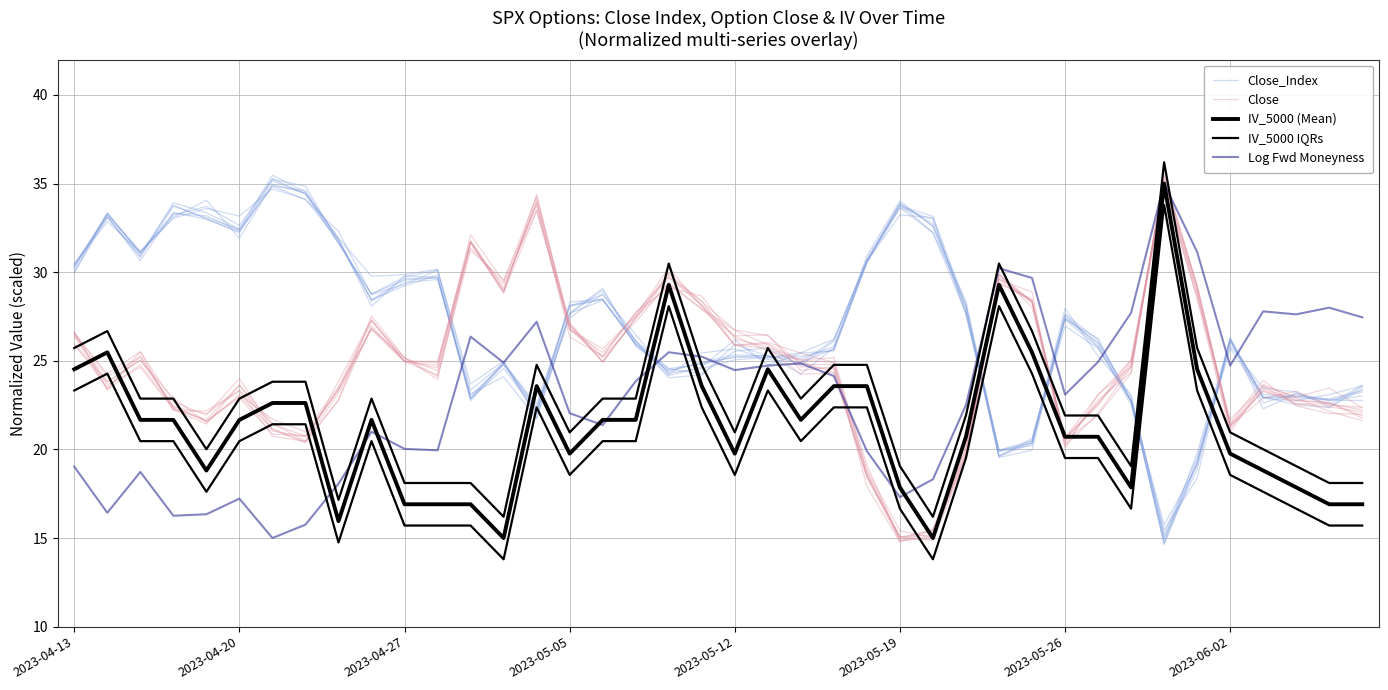

Which series has the largest total across all categories?

Close_Index